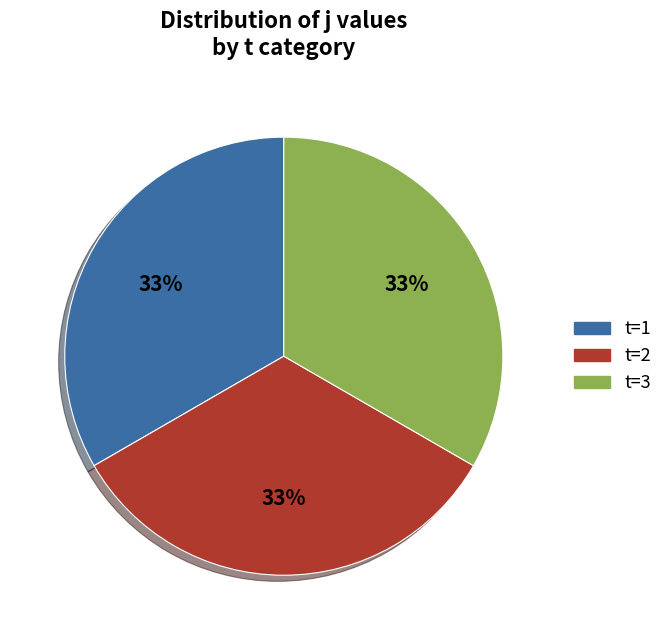

To the nearest percent, what percentage of the pie is t=1?

33%